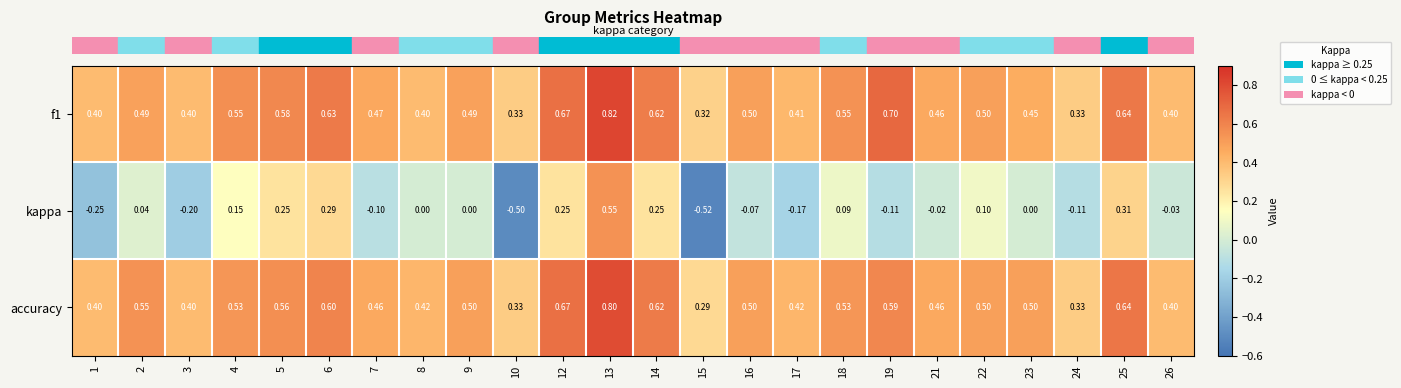

Which series has the widest spread of values?

kappa